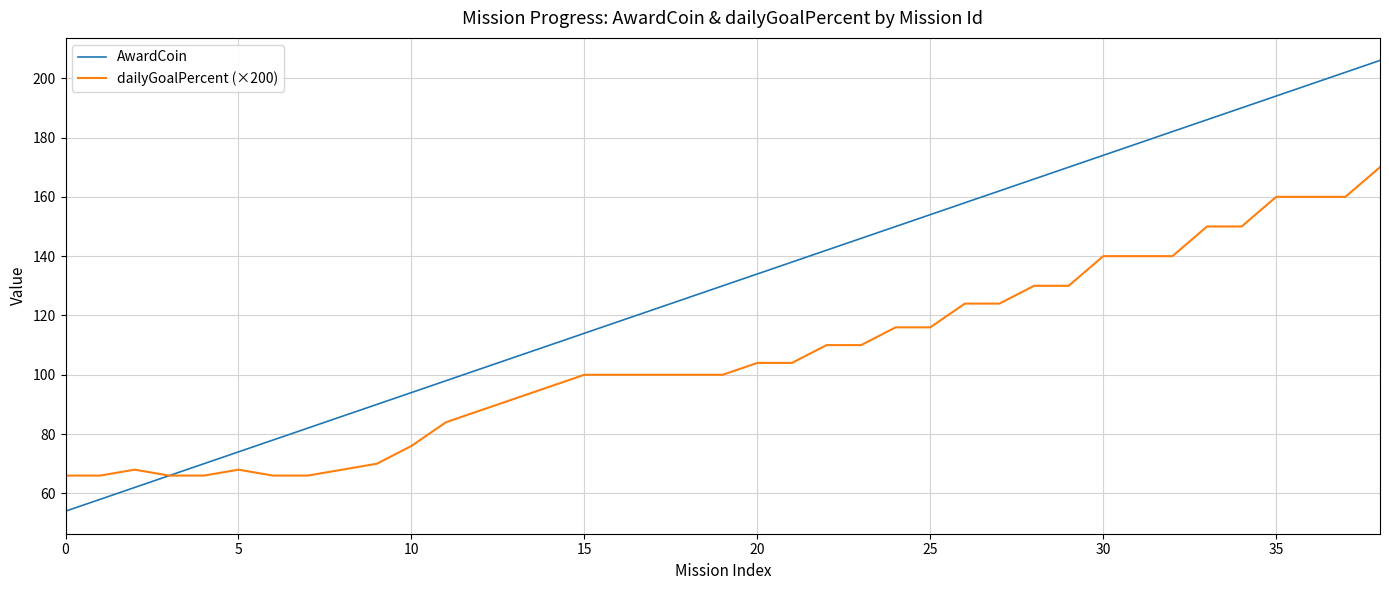

What is the minimum value for AwardCoin?

54.0